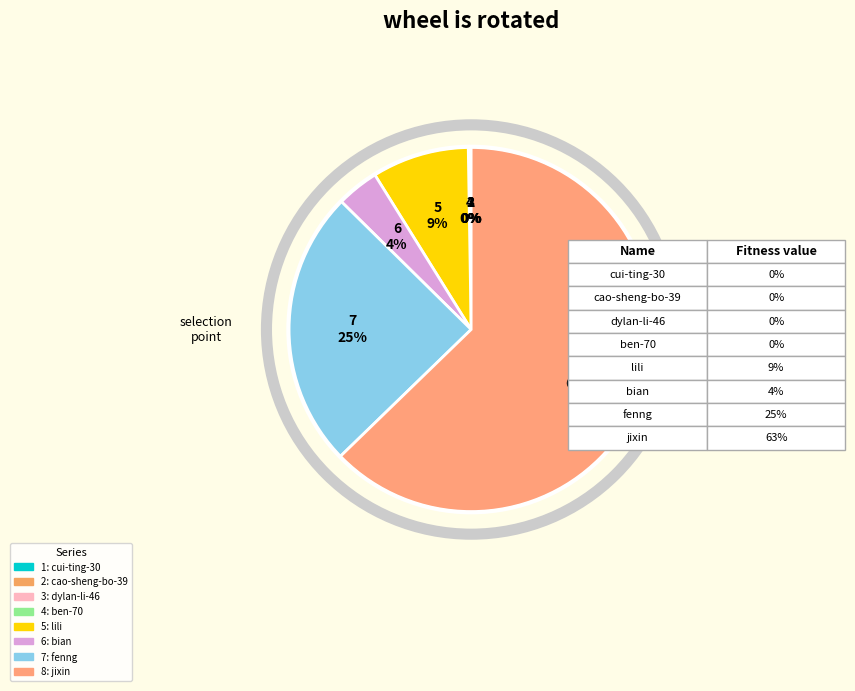

Is there a majority slice in this chart?

Yes